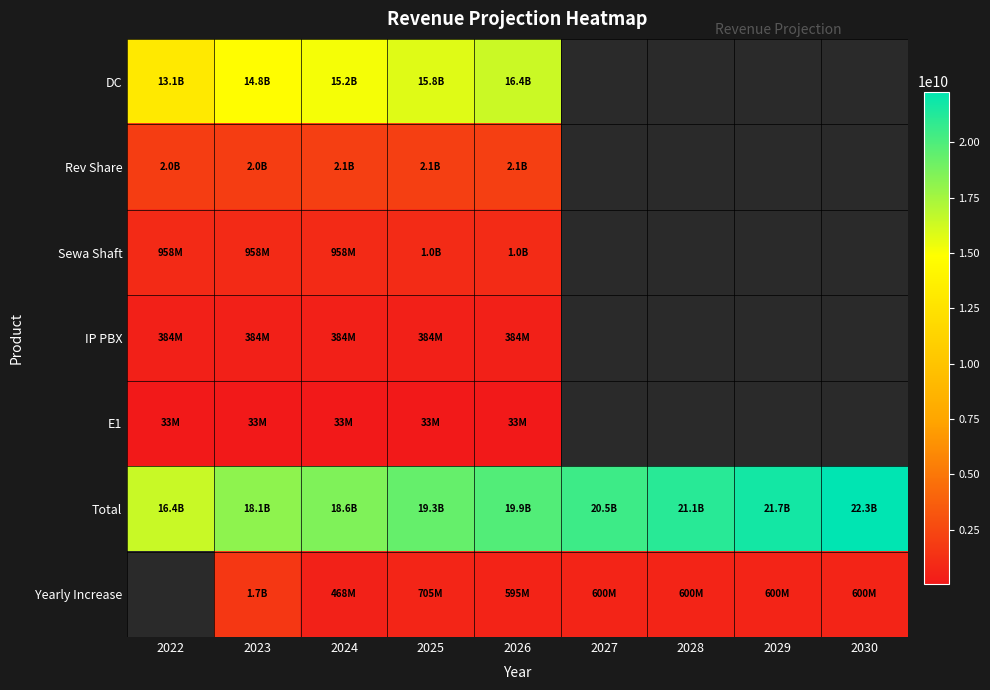

Which category has the highest value in the DC series?

2026